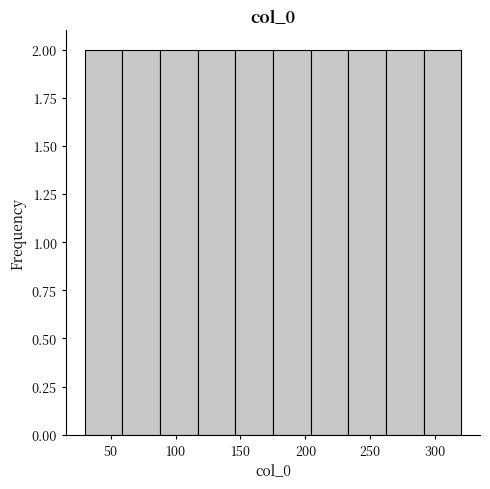

Reading left to right, transcribe this chart: for each bar, give the range it covers on the x-axis and its height. Neither the bar edges nor the heights are printed on the chart, so give them approximately, as read against the axes.

30 to 59: 2
59 to 88: 2
88 to 117: 2
117 to 146: 2
146 to 175: 2
175 to 204: 2
204 to 233: 2
233 to 262: 2
262 to 291: 2
291 to 320: 2